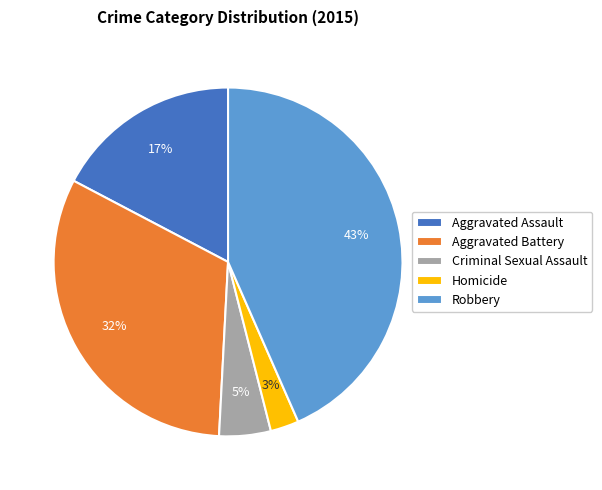

What is the ratio of the value at Robbery to the value at Aggravated Assault?

2.5